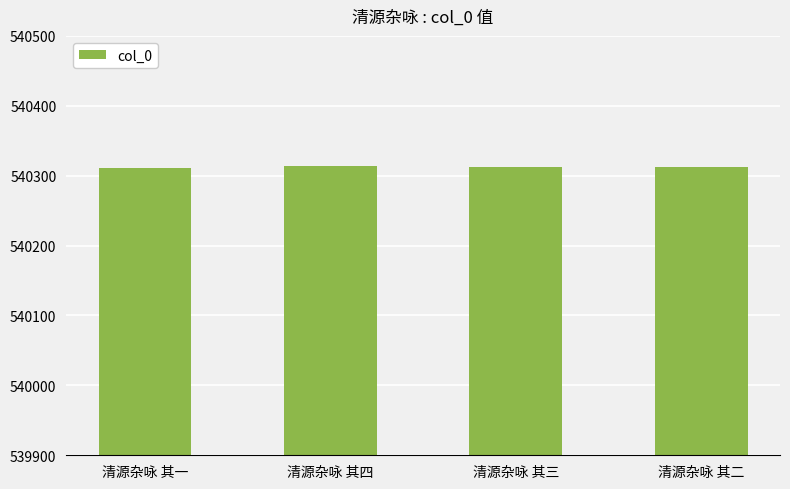

What position from the right is 清源杂咏 其一?

4